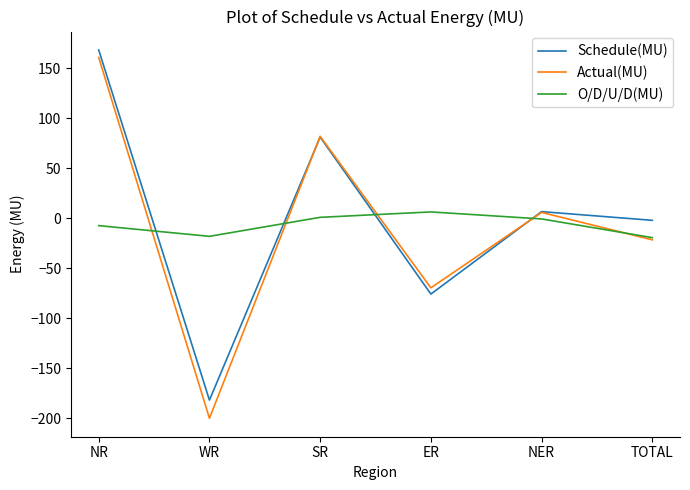

What is the difference between the highest and lowest values at NR?

175.6